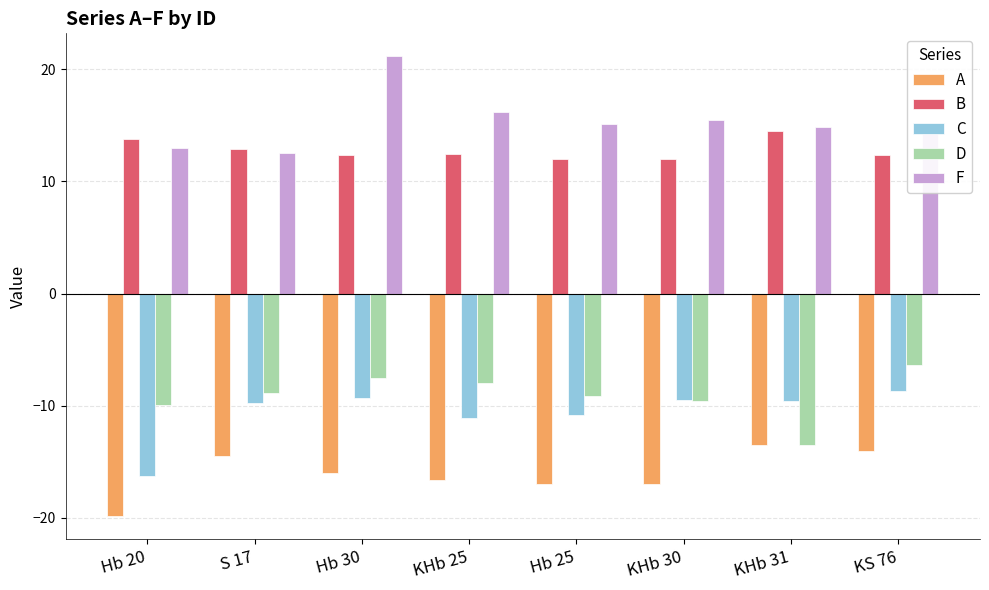

True or false: B has a value of 12.3 at KS 76.

True